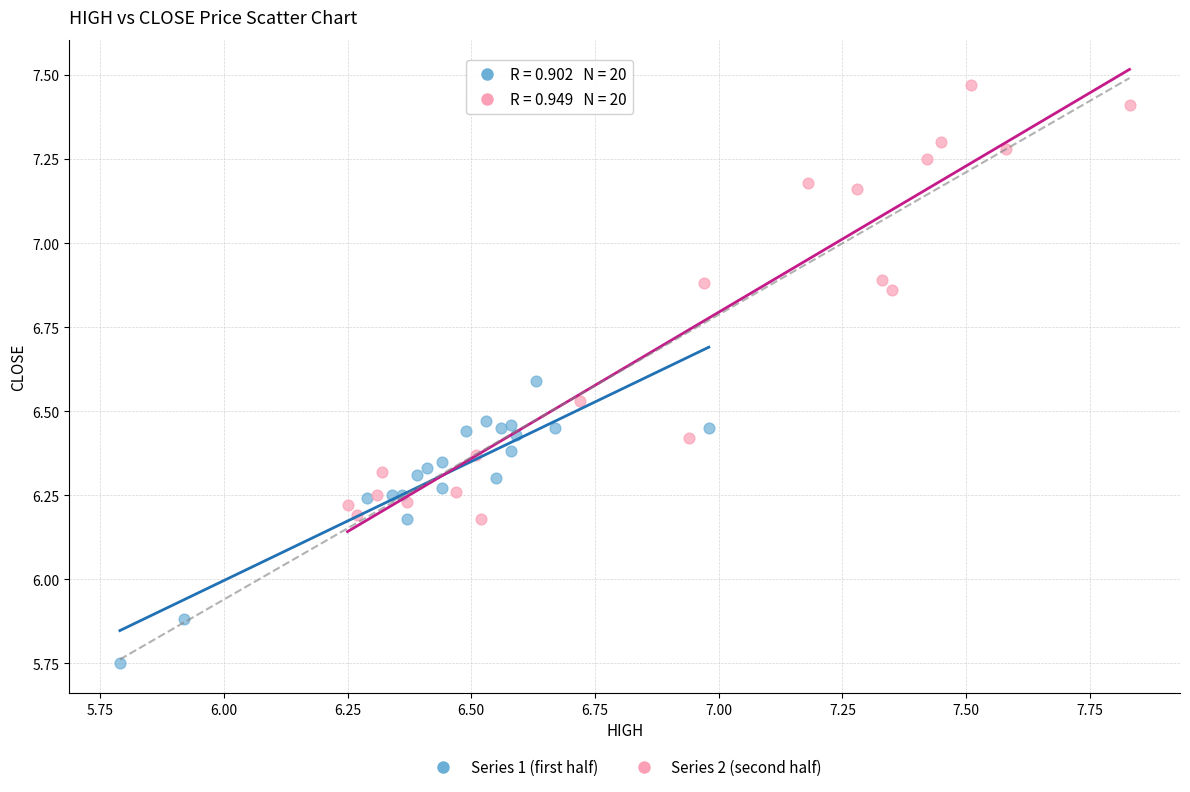

Which series contains the lowest Y value?

Series 1 (first half)